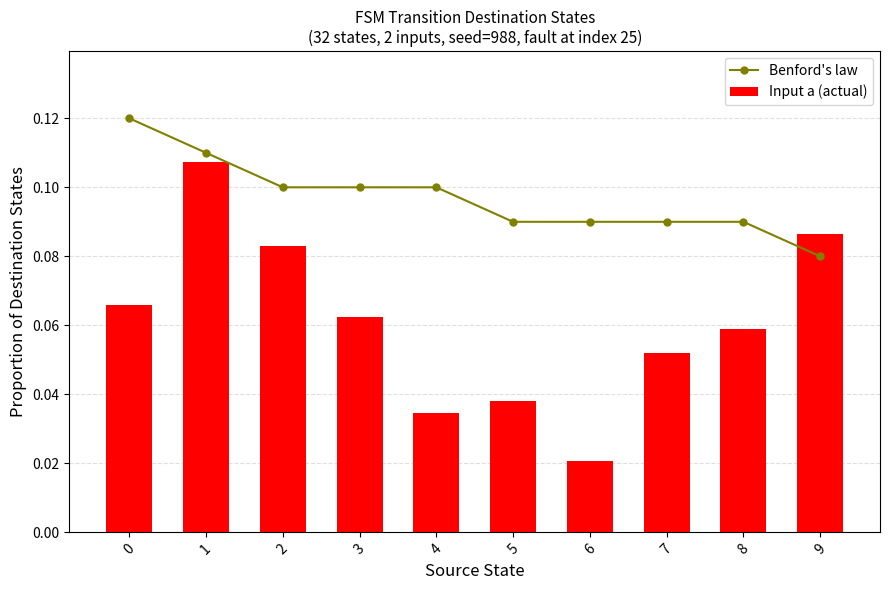

Which series has the largest total across all categories?

Benford's law